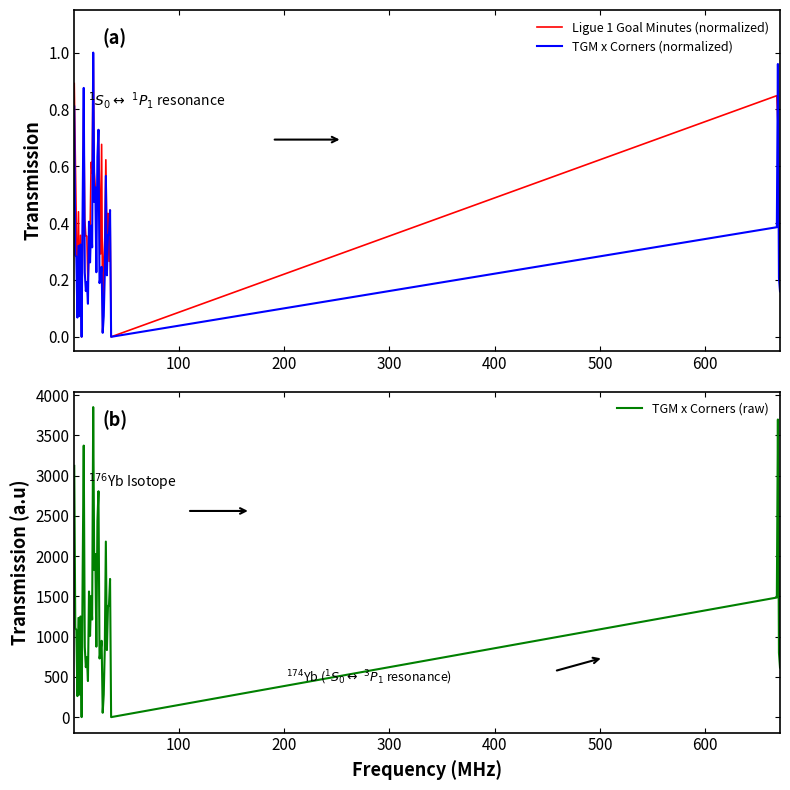

How many lines are shown in the chart?

3